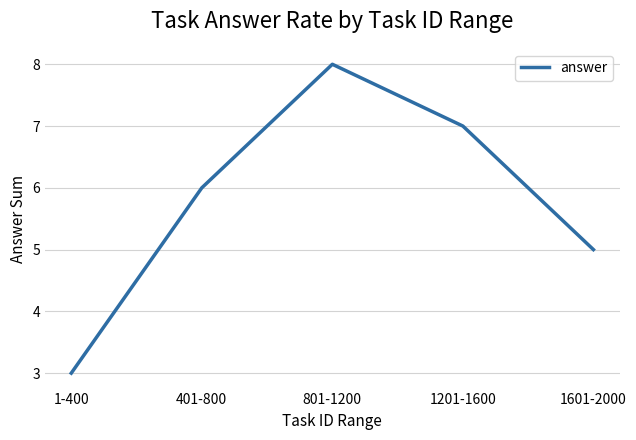

What position from the right is 1-400?

5